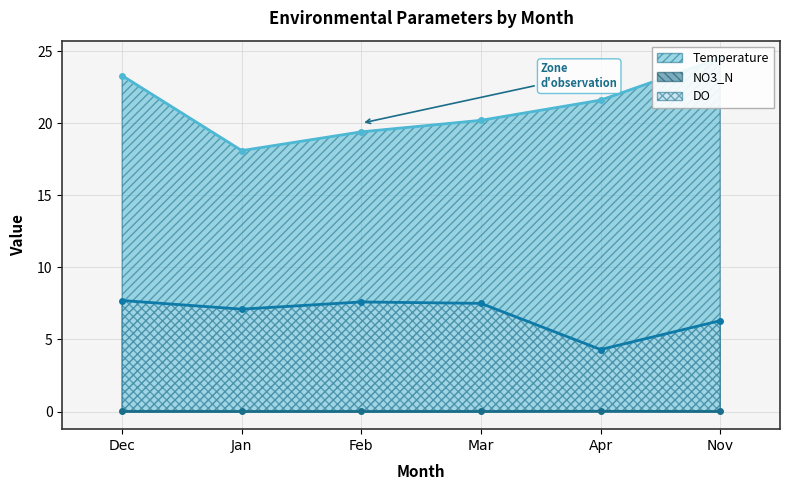

Read the DO value at Dec.

7.7